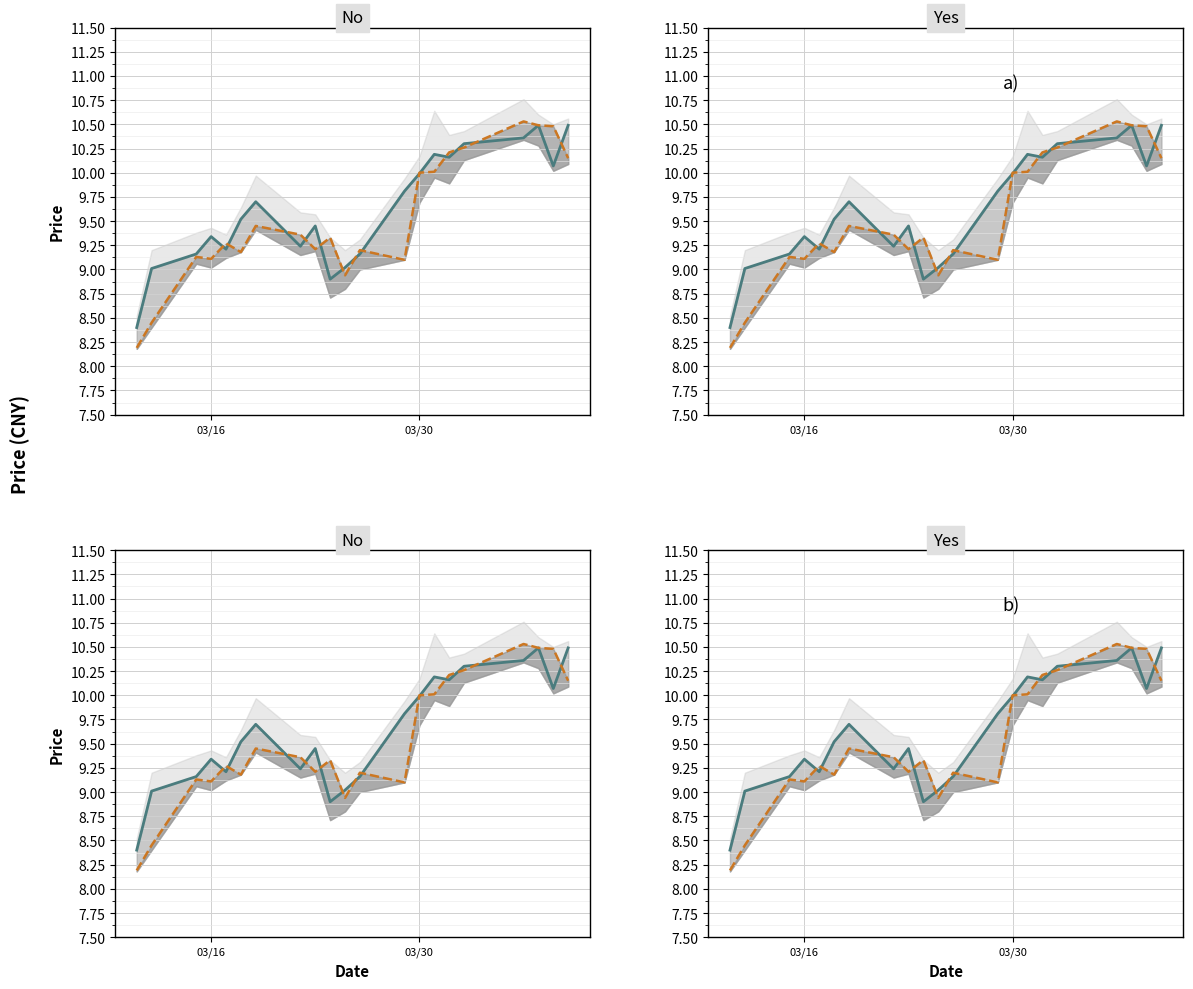

Which series has the widest spread of values?

open